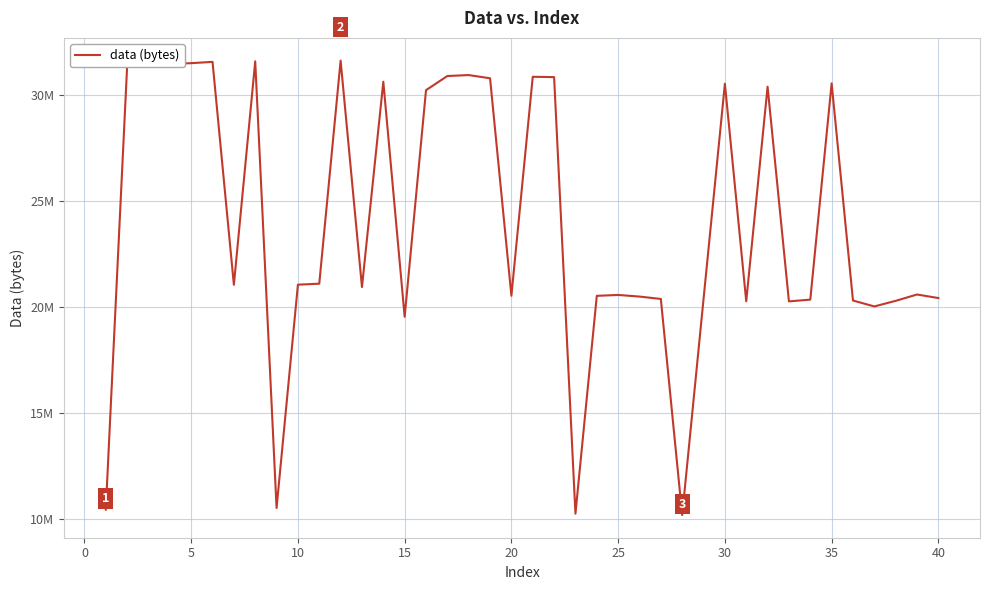

What is the difference between the maximum and minimum values?

21429784